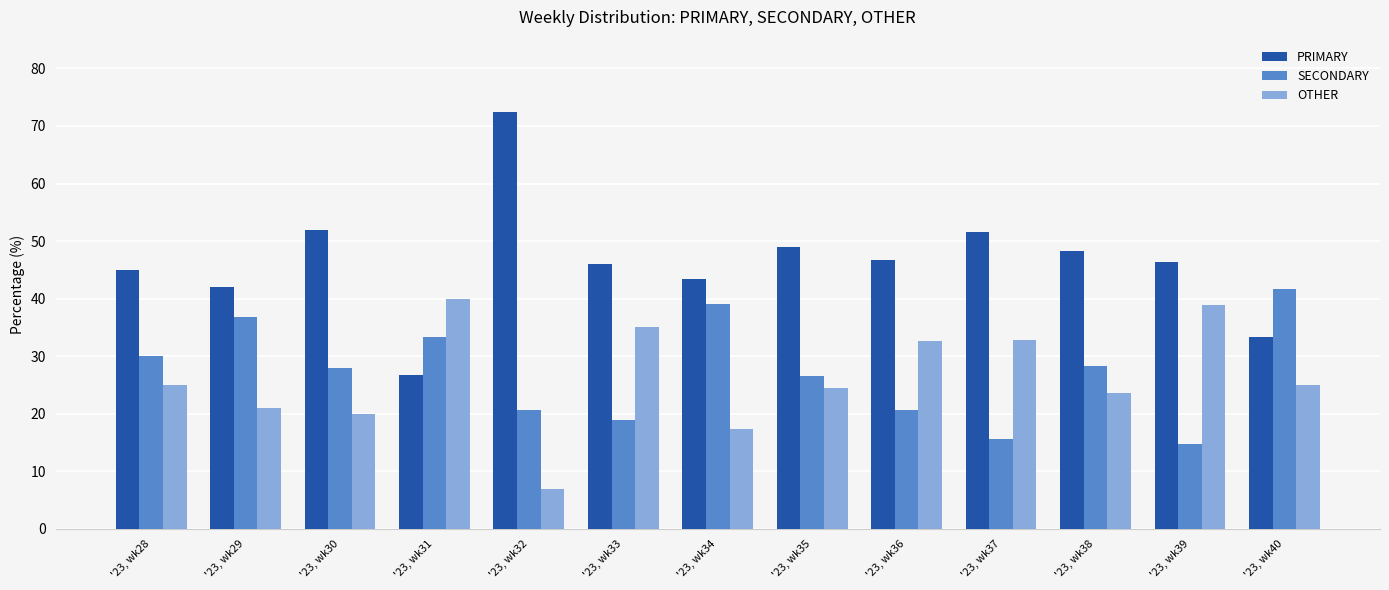

Rank the categories by PRIMARY value from lowest to highest.

'23, wk31, '23, wk40, '23, wk29, '23, wk34, '23, wk28, '23, wk33, '23, wk39, '23, wk36, '23, wk38, '23, wk35, '23, wk37, '23, wk30, '23, wk32